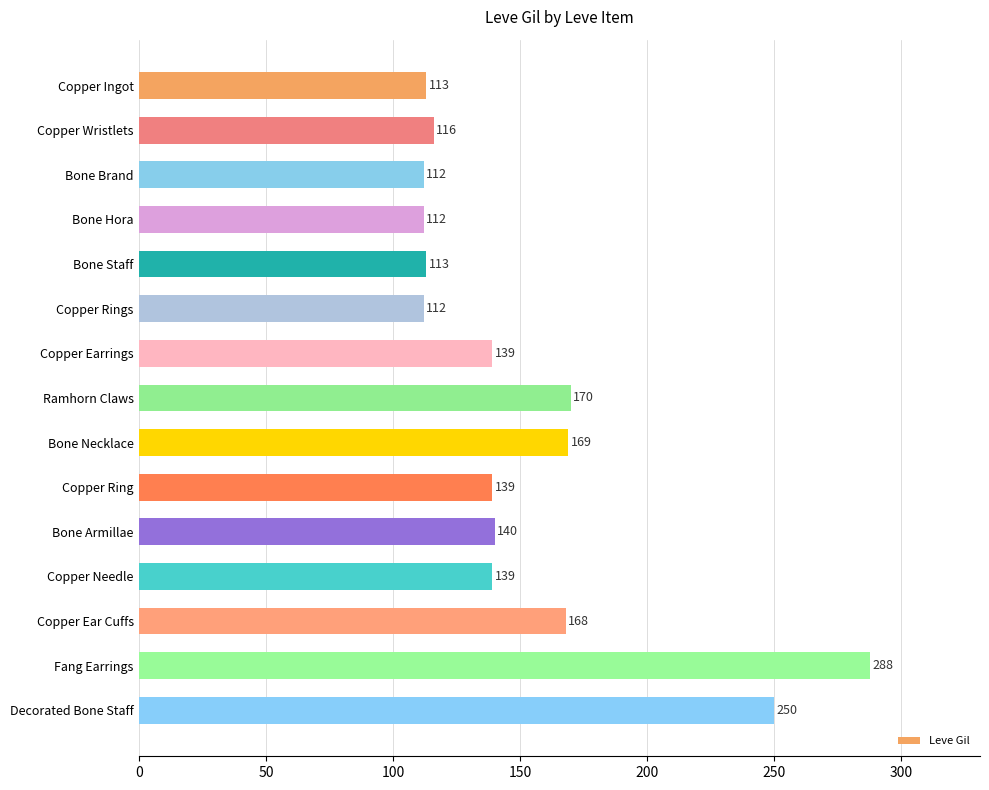

What is the value of the 1st bar from the top?

113